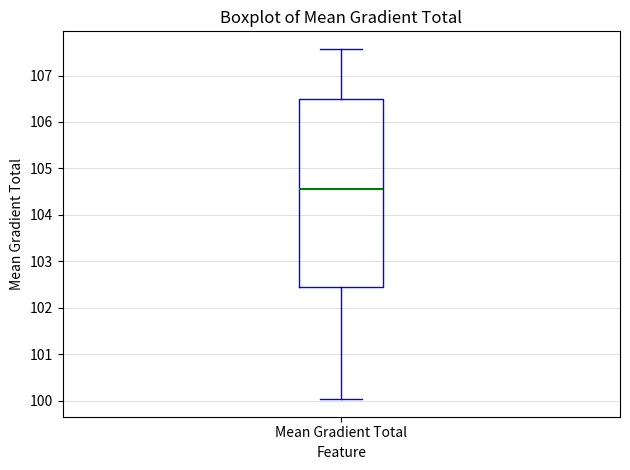

Where does the lower whisker of the box for Mean Gradient Total end on the y-axis? The values are not printed on the chart, so give them approximately, as read against the axis.

100.0